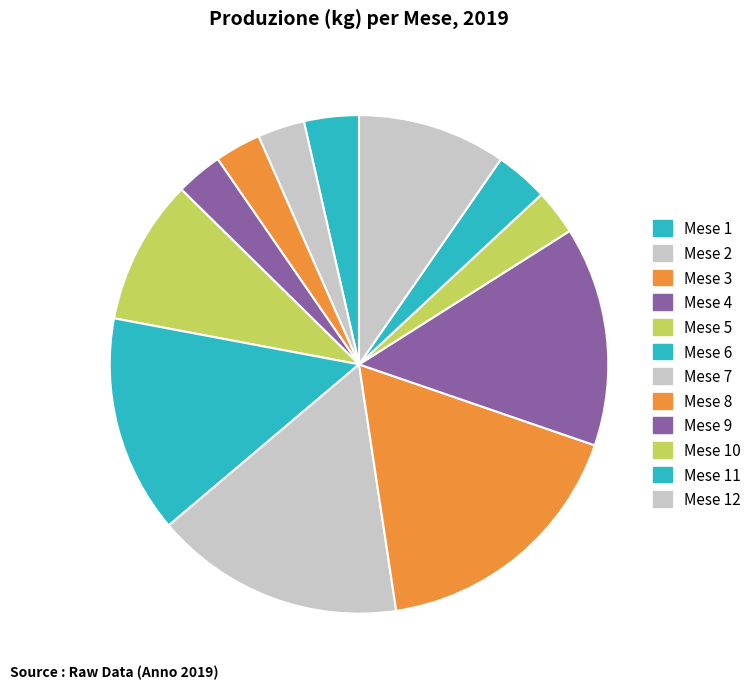

How many segments does this pie chart have?

12